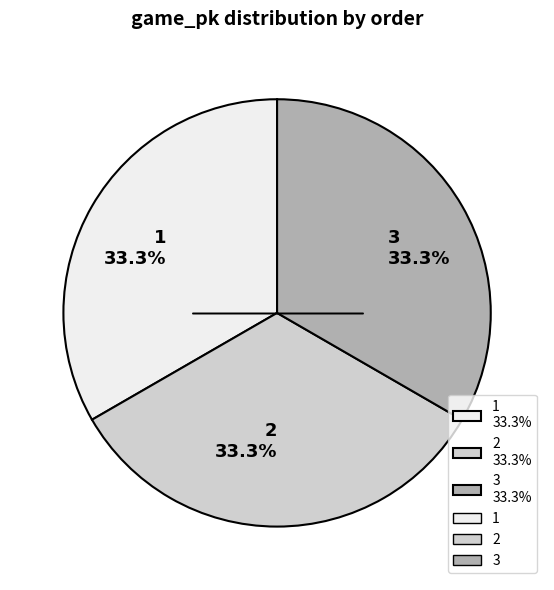

Approximately how many times larger is the value at 1 33.3% compared to 2 33.3%?

1.0